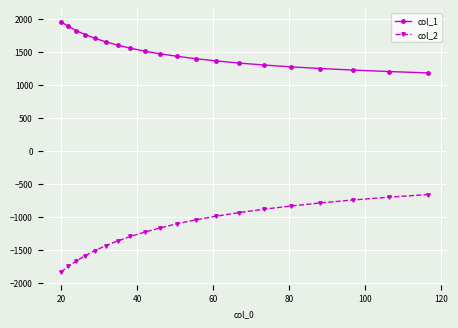

True or false: col_1 and col_2 intersect in this chart.

False